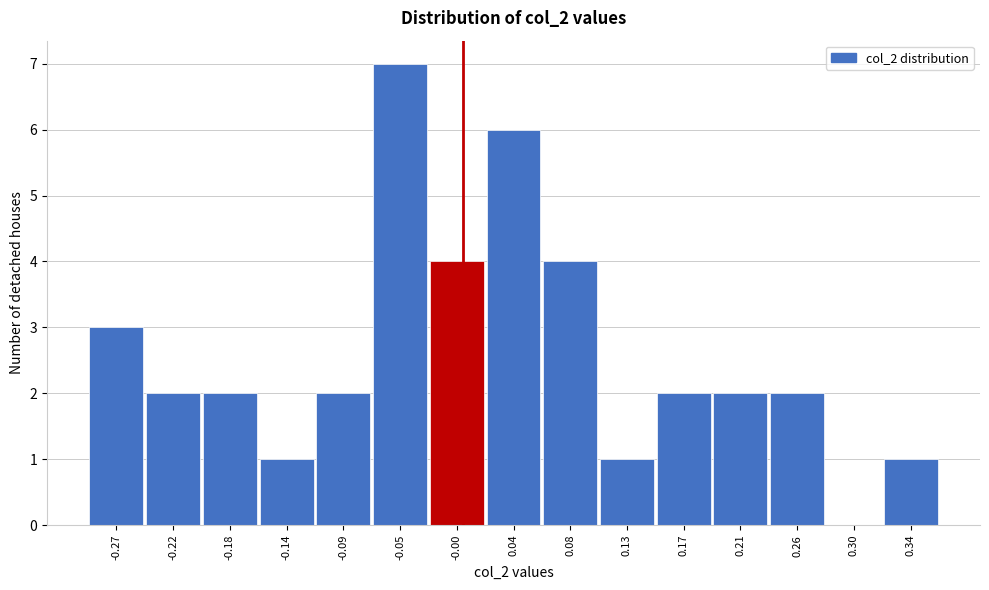

Which range on the x-axis has the tallest bar?

-0.070 to -0.025